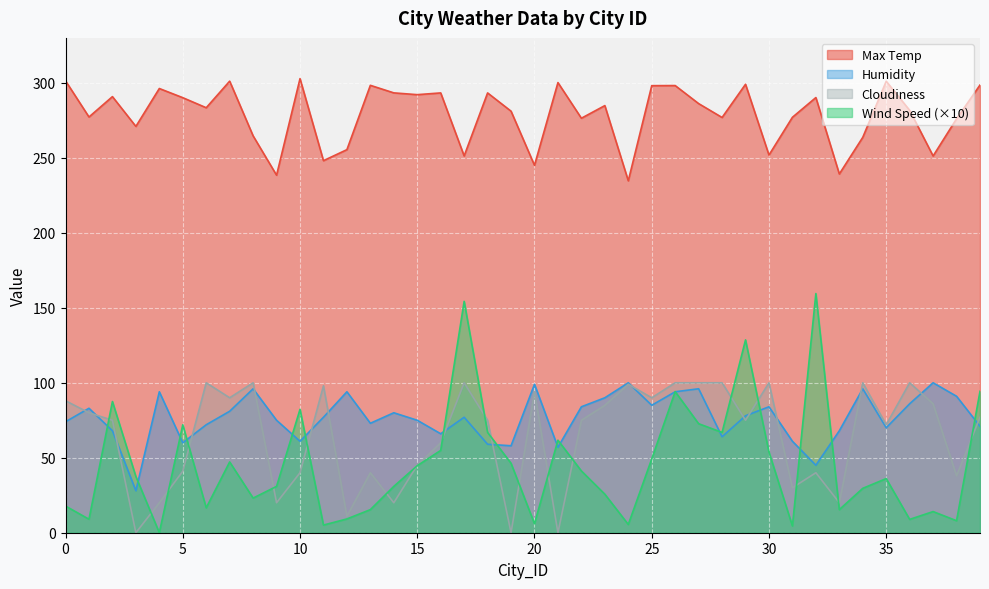

What is the value of the Max Temp point at the 14th from the left?

298.4